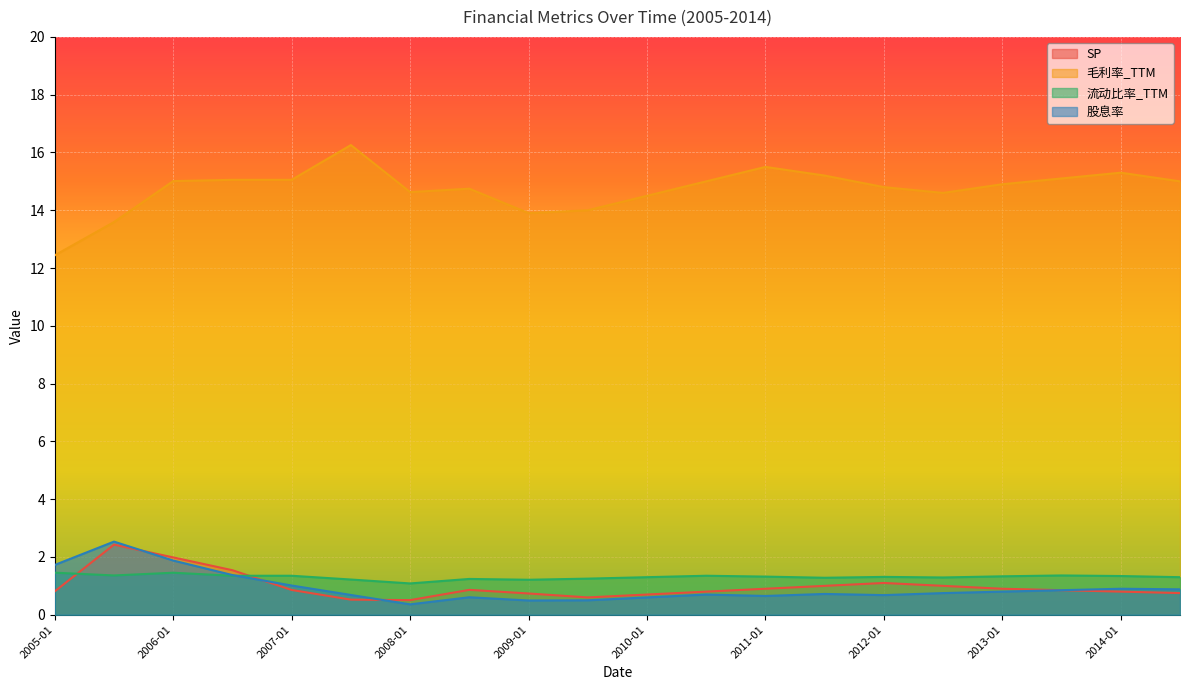

What is the difference between the maximum and minimum values in the 毛利率_TTM series?

3.8